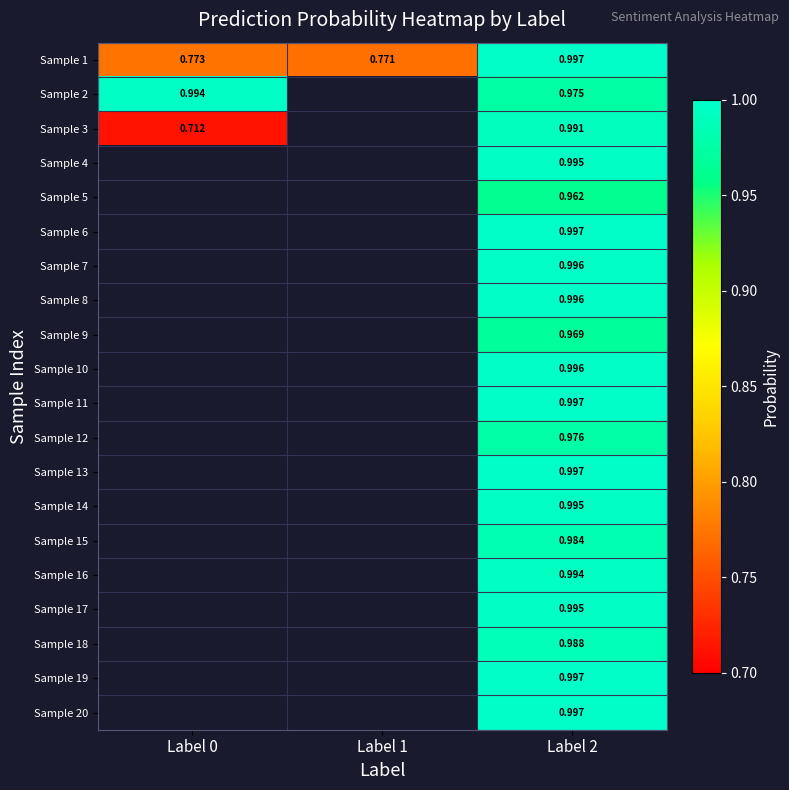

At how many categories does at least one series exceed 0?

3